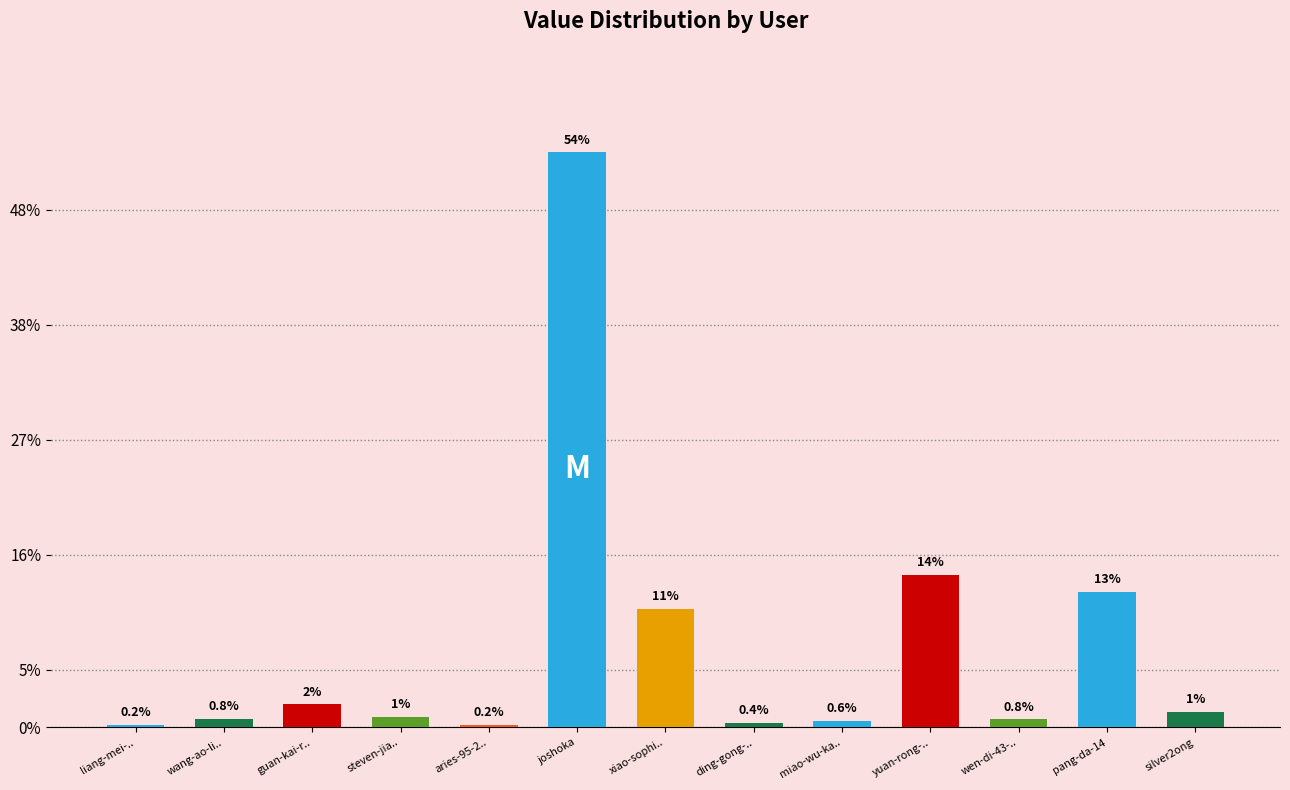

Where does the data first go above 1?

guan-kai-r..